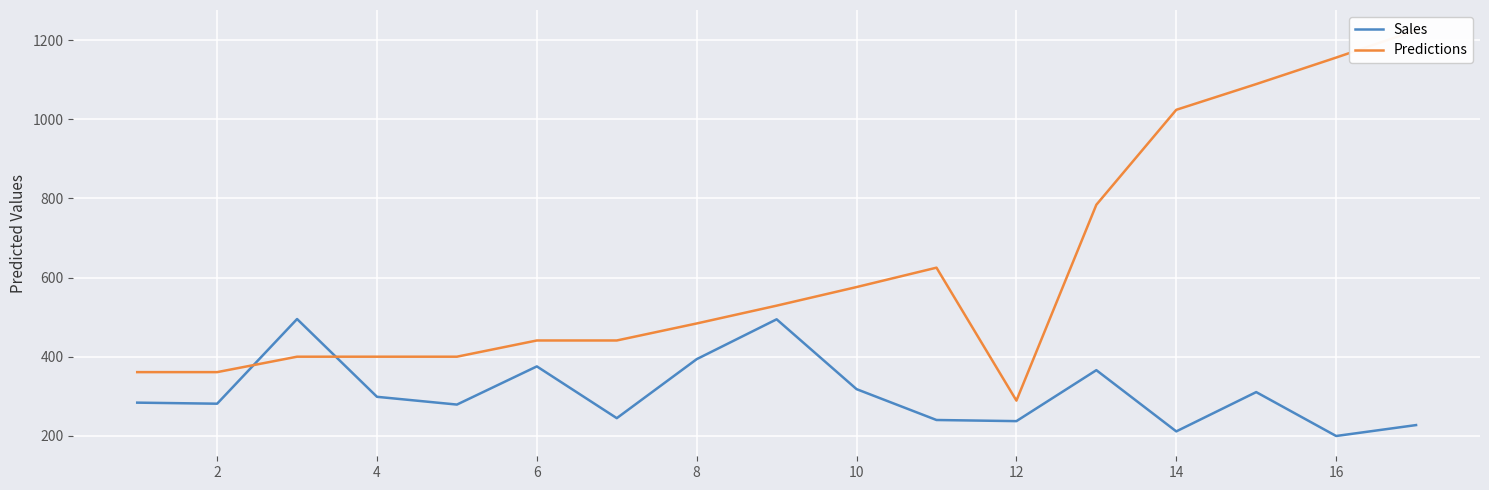

What is the minimum value for Sales?

199.6